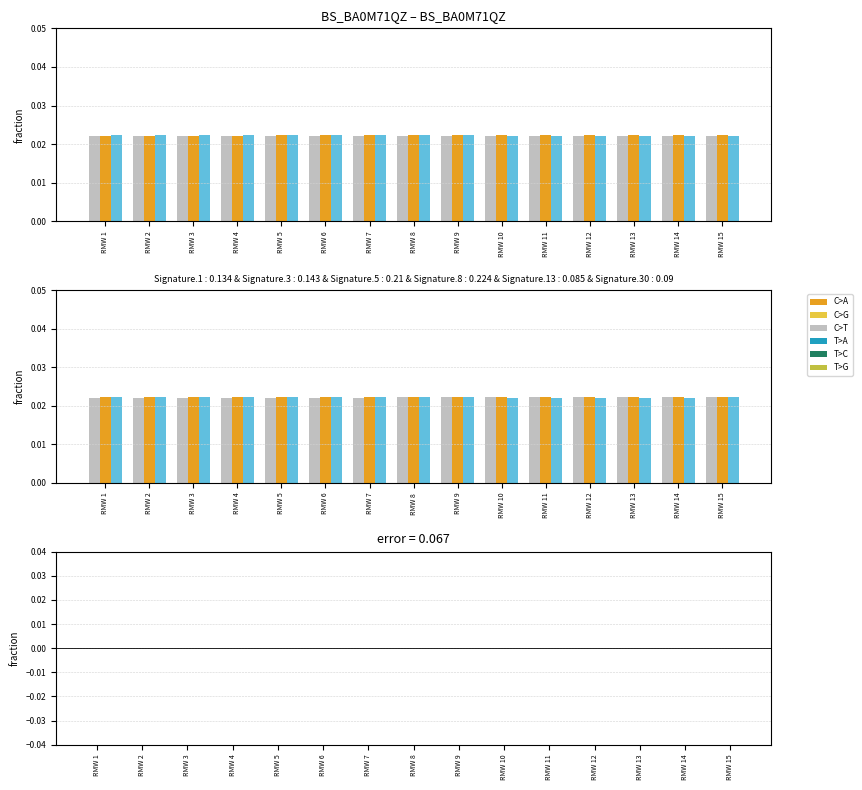

How many categories are shown in the chart?

15